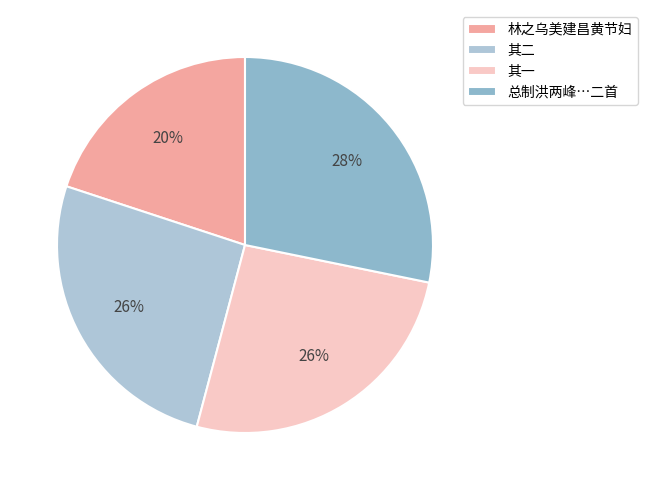

How many segments does this pie chart have?

4